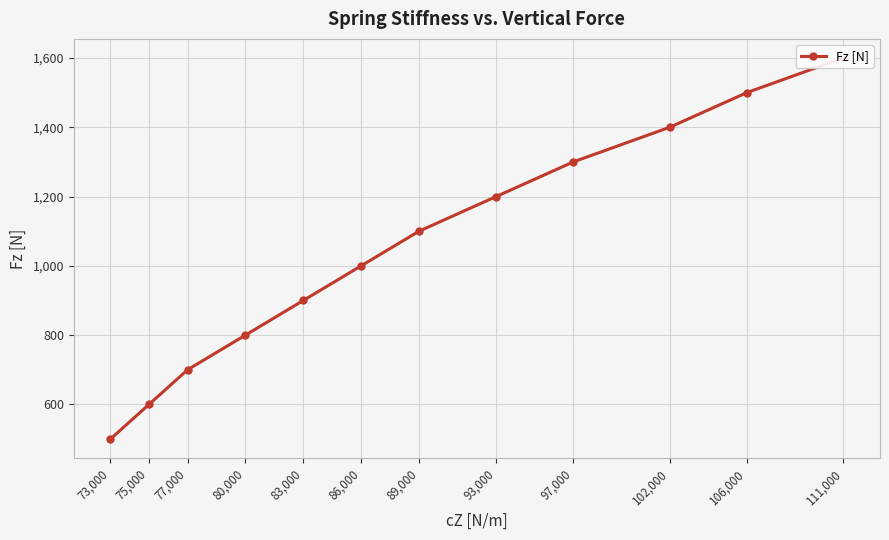

The chart shows a value of 1100 at 89,000. True or false?

True